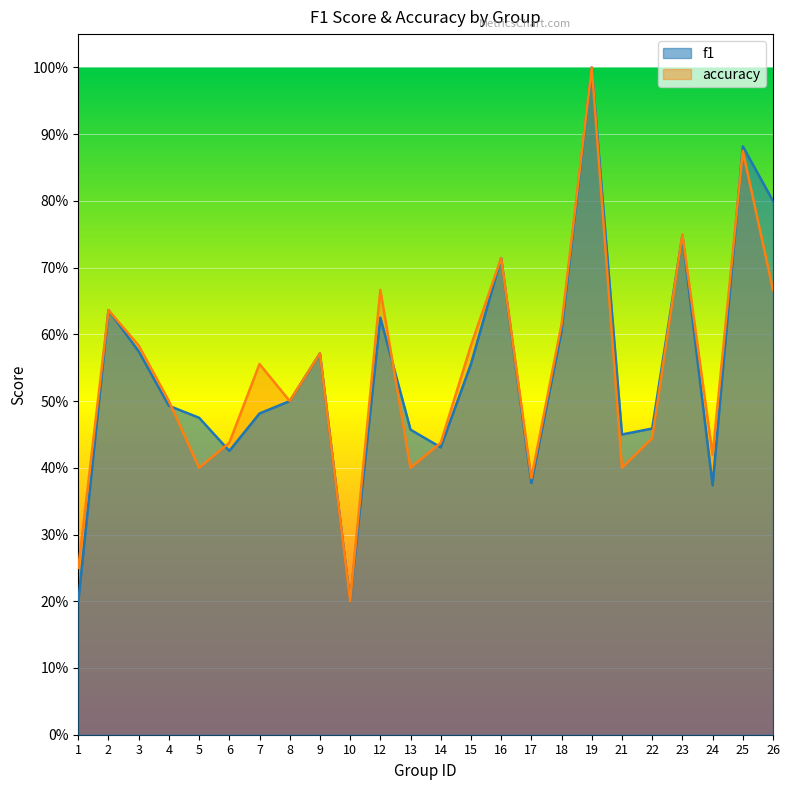

In f1, how many points are higher than both neighbors (excluding endpoints)?

7